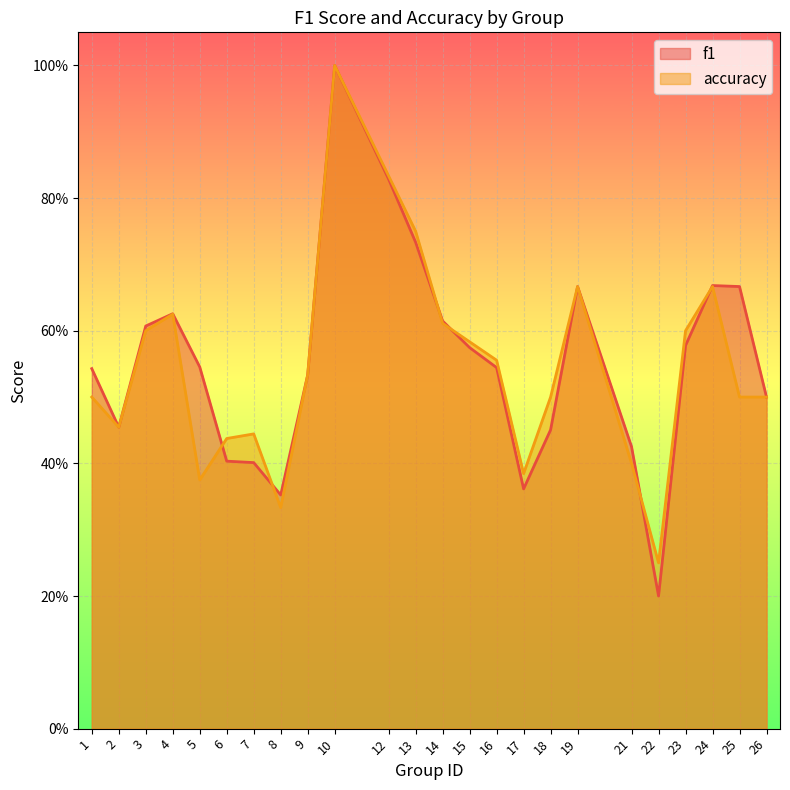

Which has a higher value, 6 or 3?

3